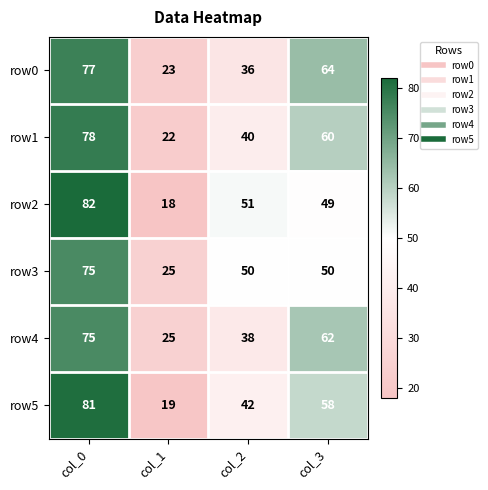

How many data points in row1 are less than 60?

2